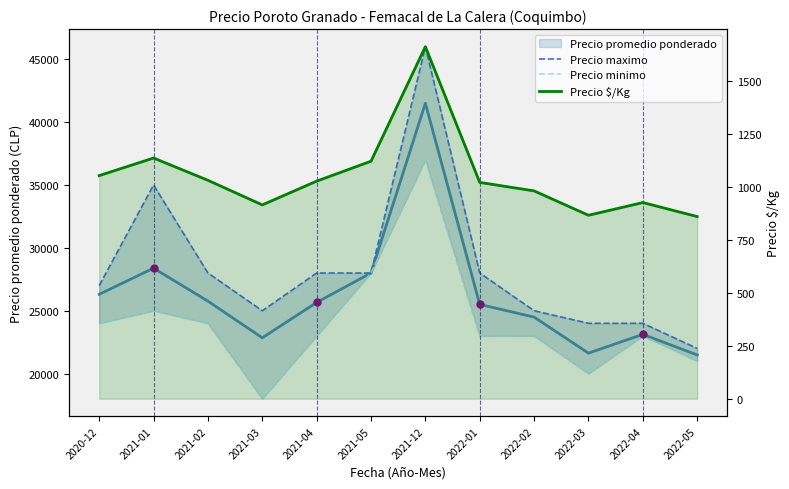

What is the sum of the Precio maximo values at 2021-03 and 2021-05?

53000